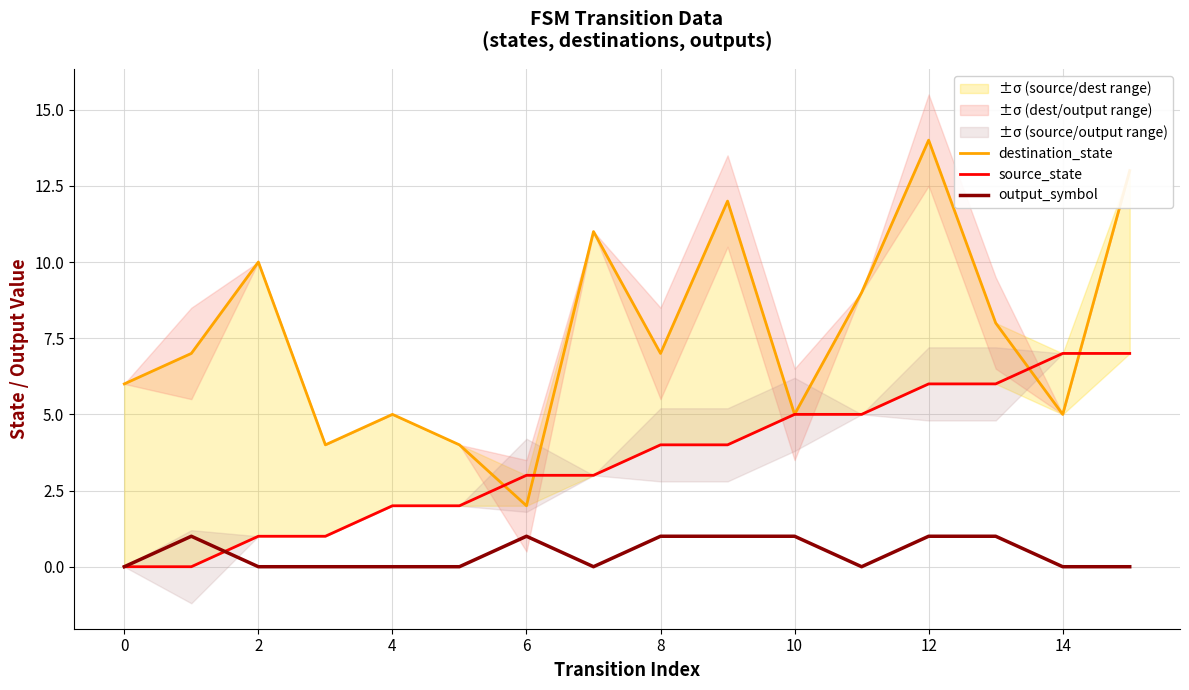

At which label does destination_state first exceed 7?

2